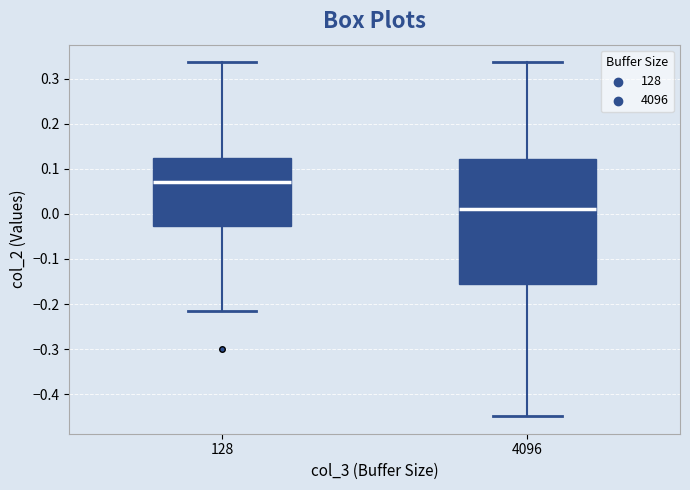

Where is the lower edge of the box at x = 4096 on the y-axis? The values are not printed on the chart, so give them approximately, as read against the axis.

-0.16